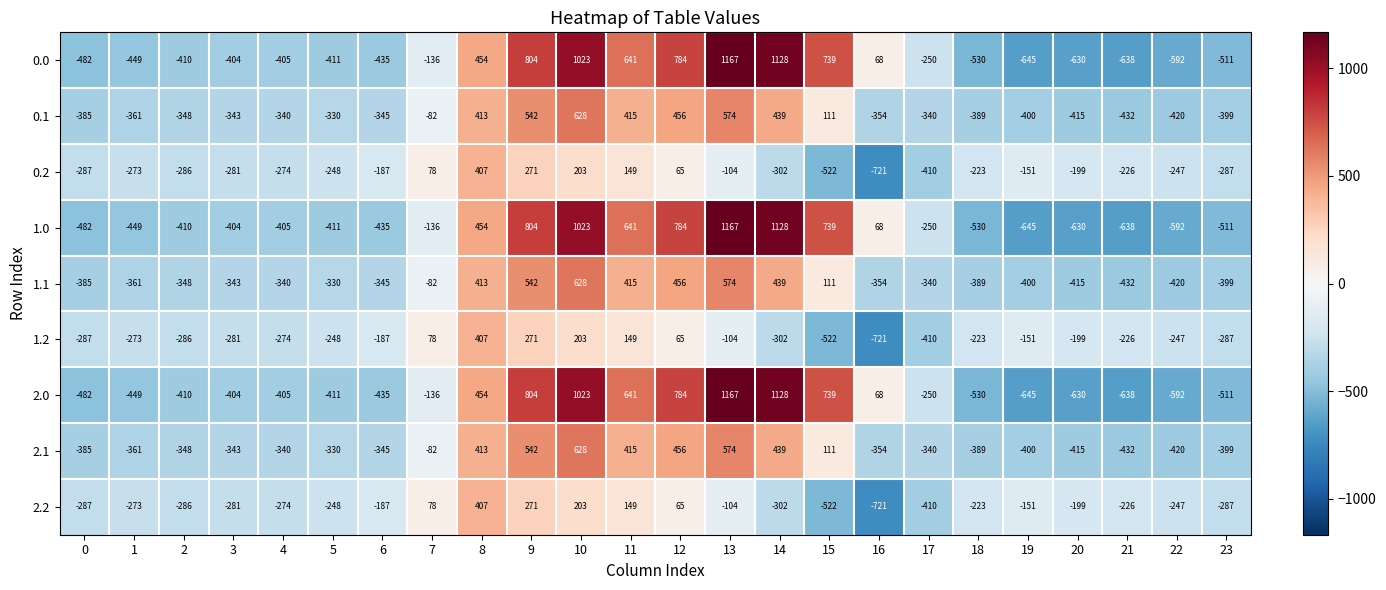

What is the spread (max minus min) of values at 17?

160